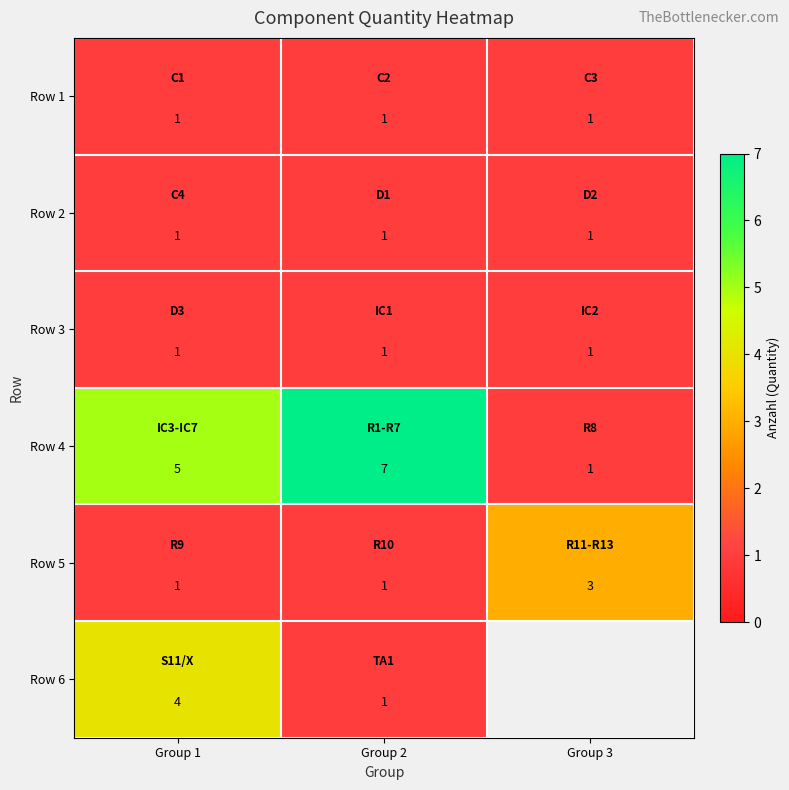

How many values in the Row 5 series exceed 1?

1